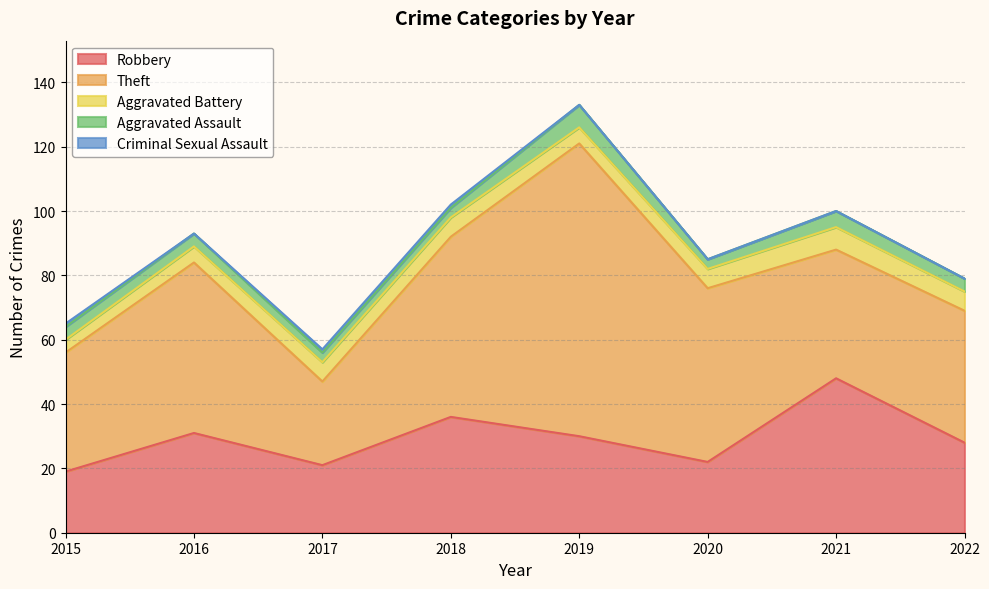

Is it true that Robbery equals 28 at 2022?

True